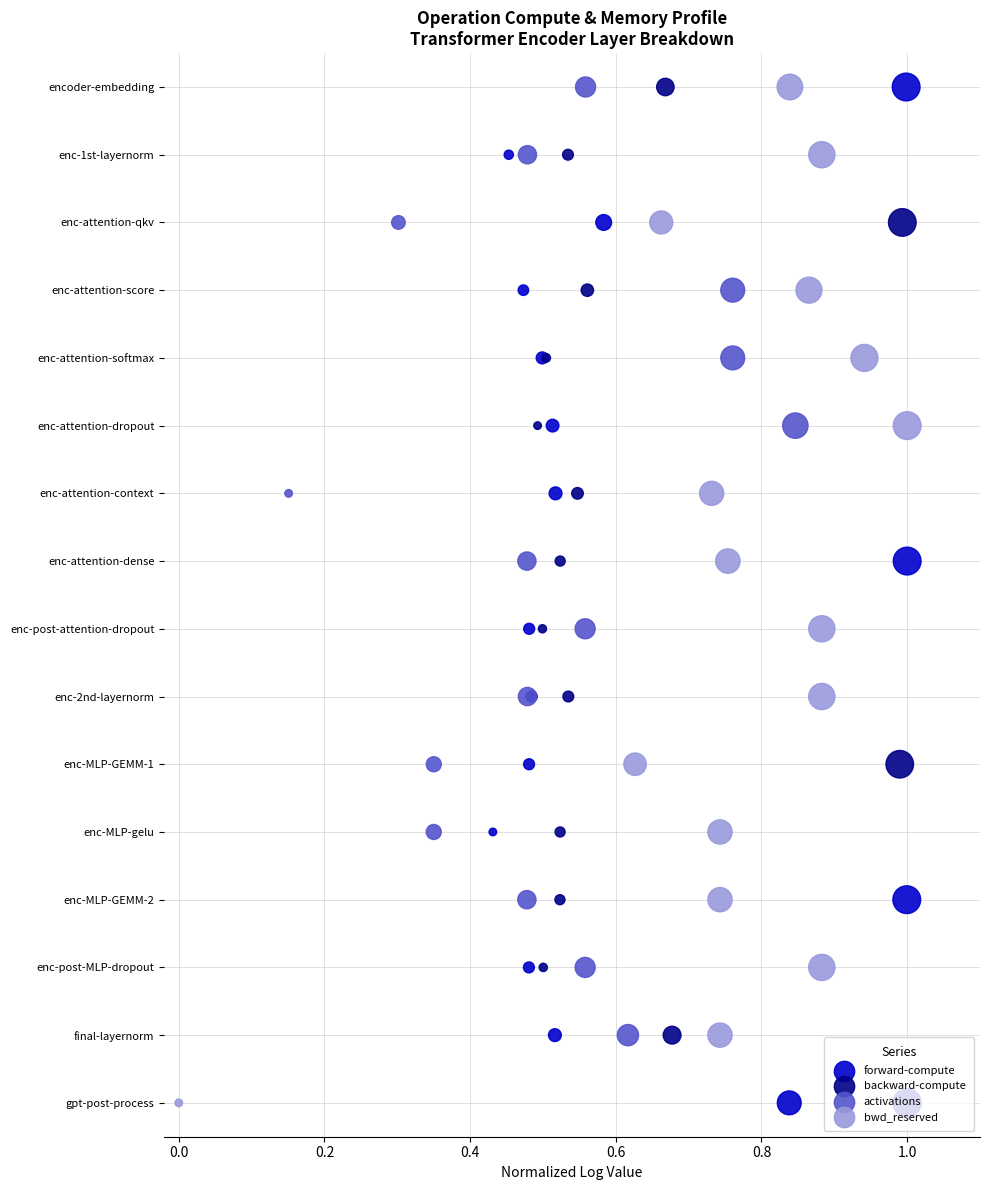

Is the value of activations at 0.2 greater than the value of forward-compute at 11?

No